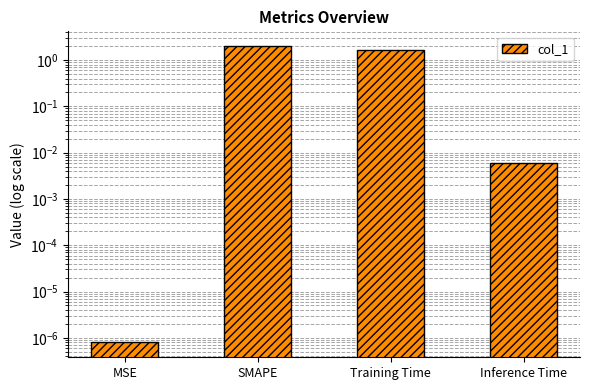

List the labels in order of value, largest first.

SMAPE, Training Time, Inference Time, MSE